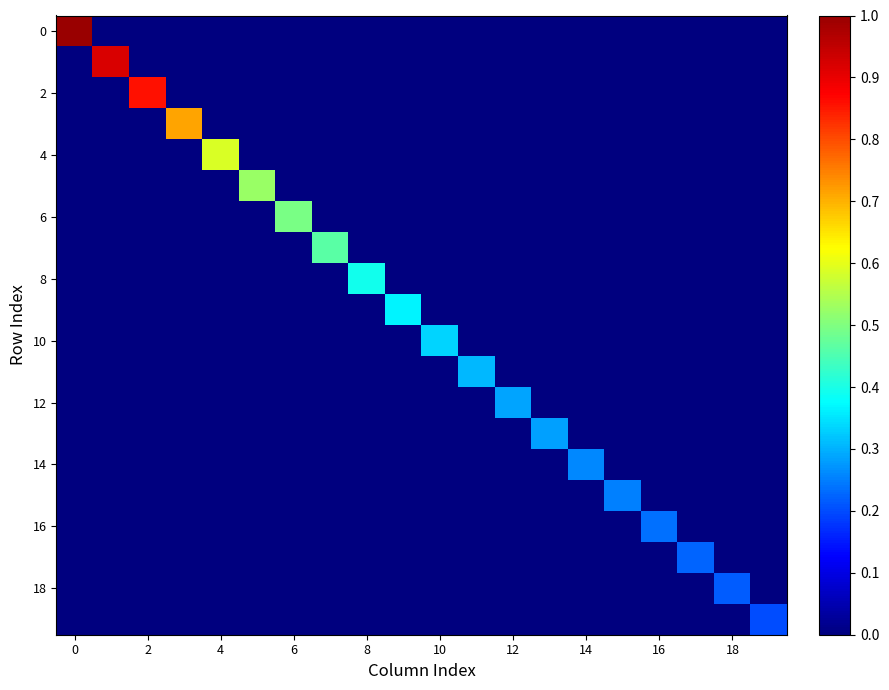

Which series has the largest total across all categories?

row_0